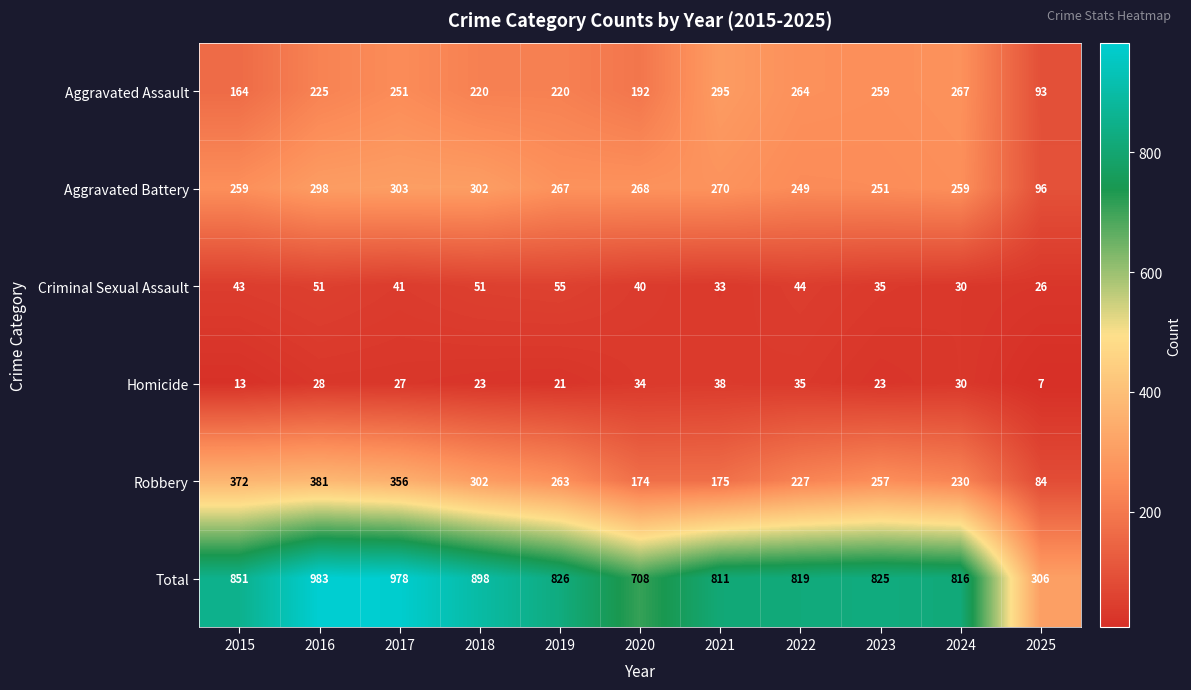

At which category is the sum across all series the highest?

2016